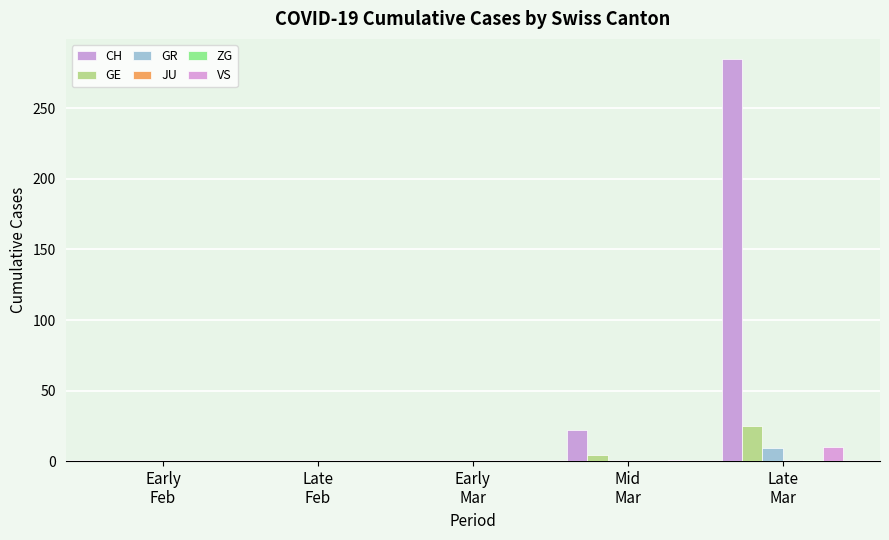

Between Early
Mar and Early
Feb, which is larger?

Early
Mar